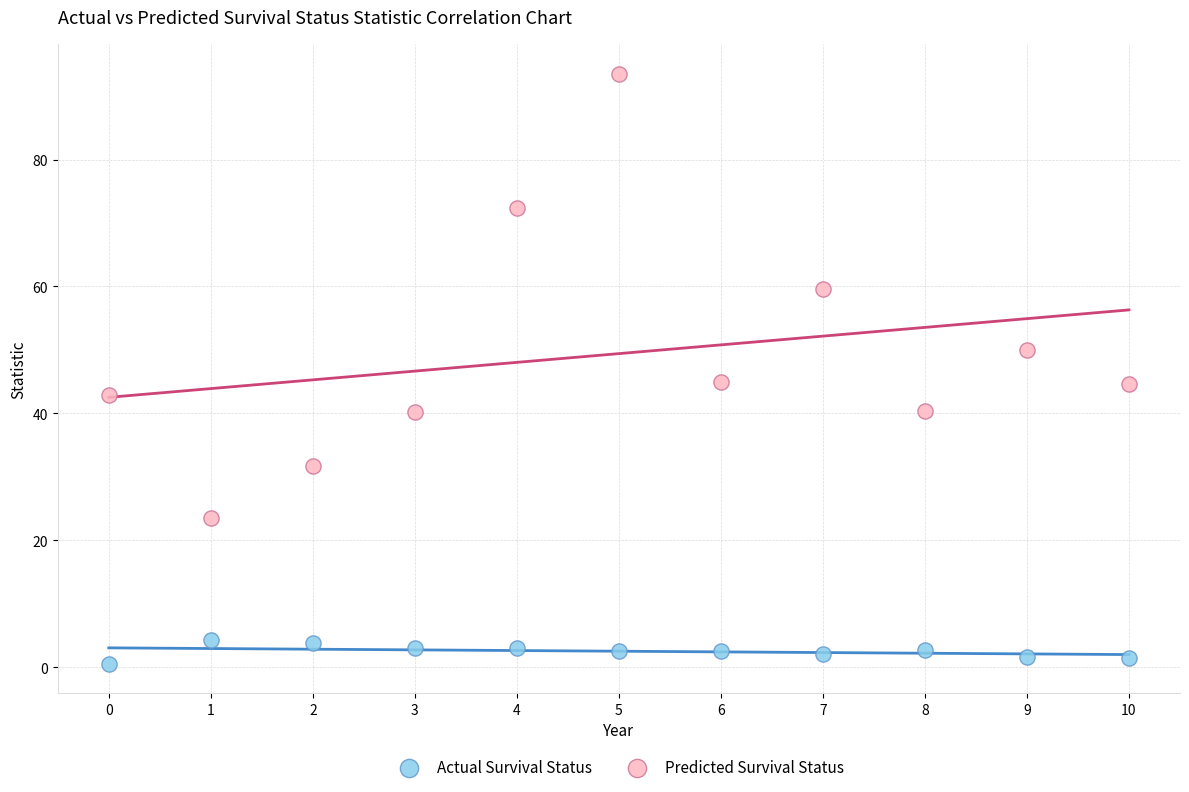

In the Predicted Survival Status series, what Y value is closest to 58?

59.5